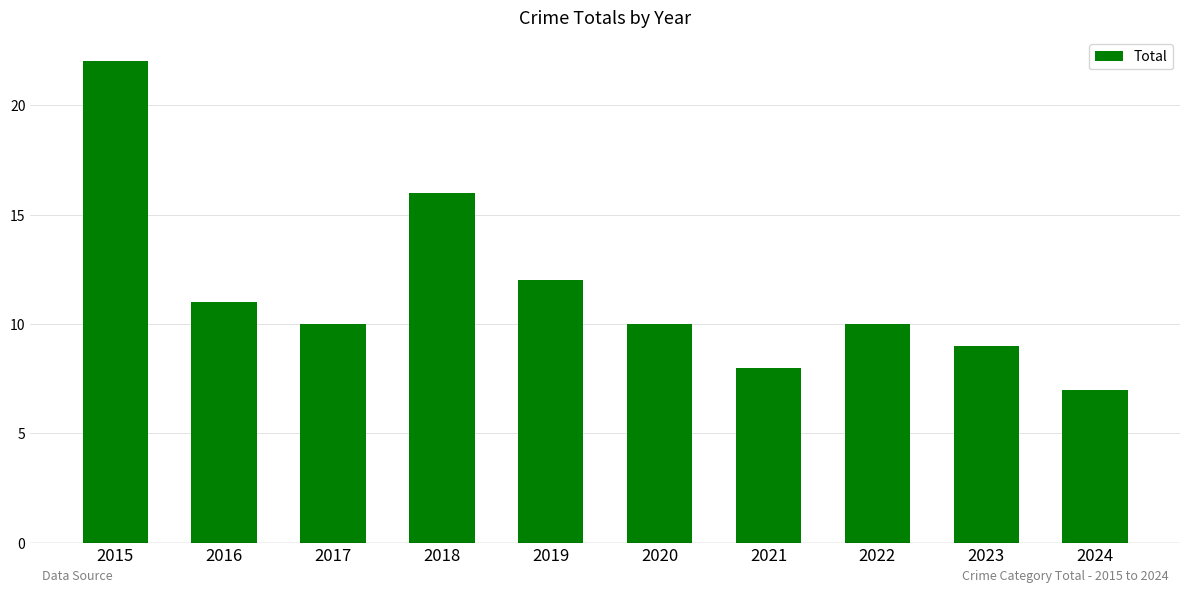

Are the bars horizontal?

No